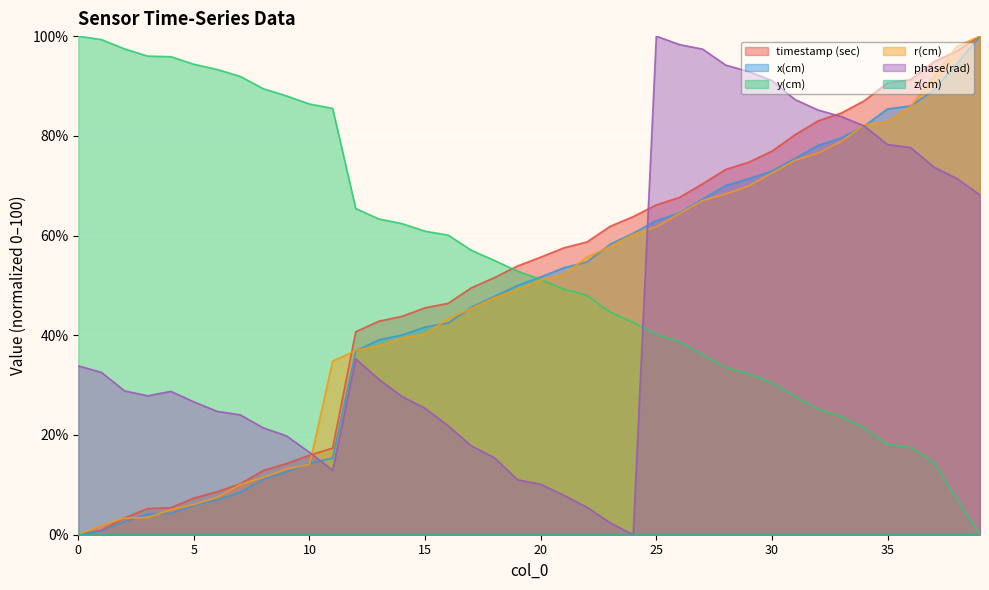

Which series has the largest total across all categories?

y(cm)